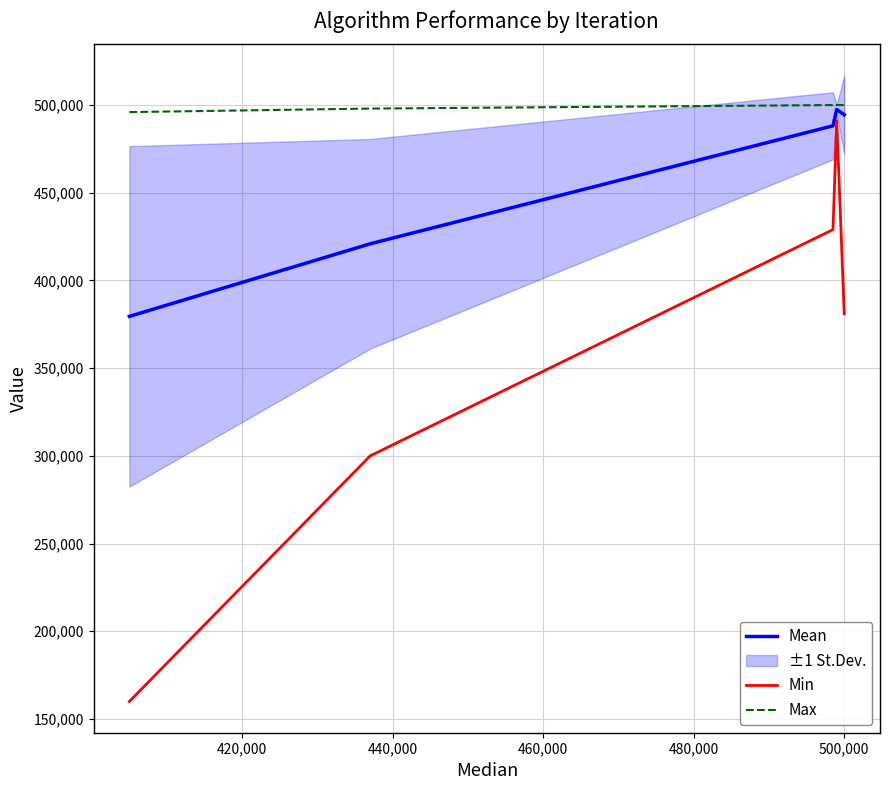

Count the number of categories in the chart.

5